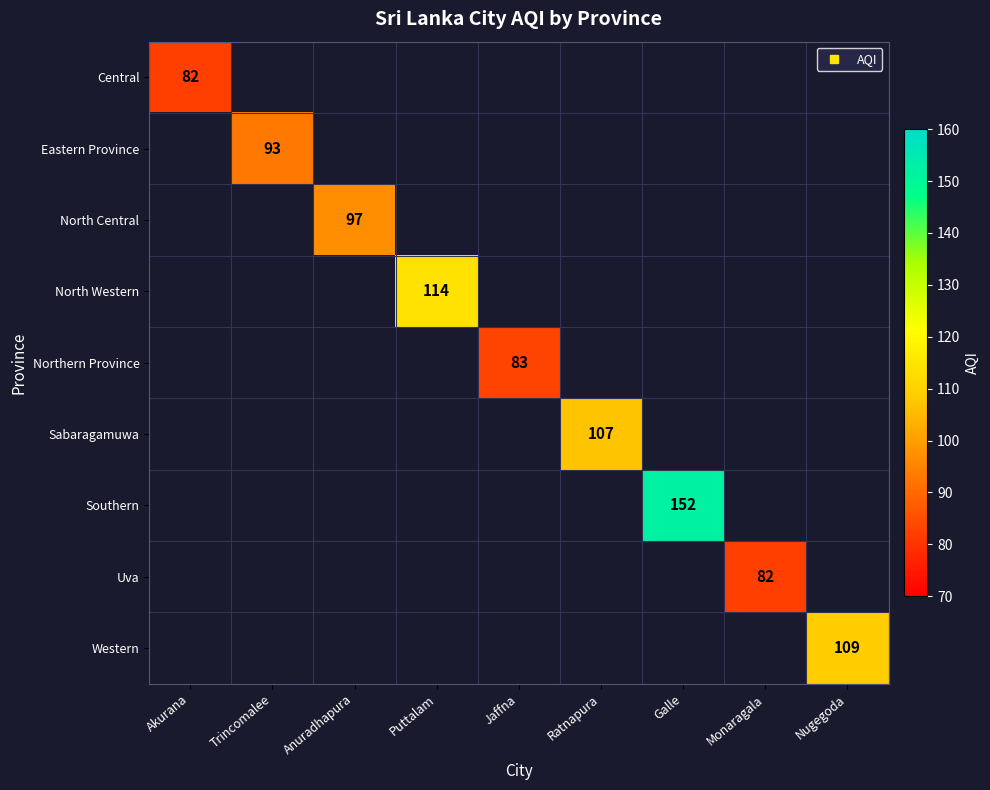

True or false: Southern has a value of 152.0 at Galle.

True